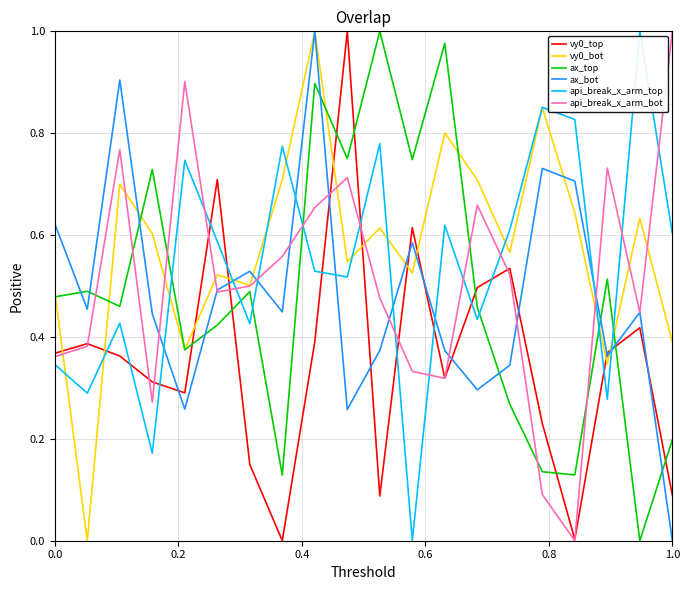

In ax_bot, how many points are lower than both neighbors (excluding endpoints)?

6